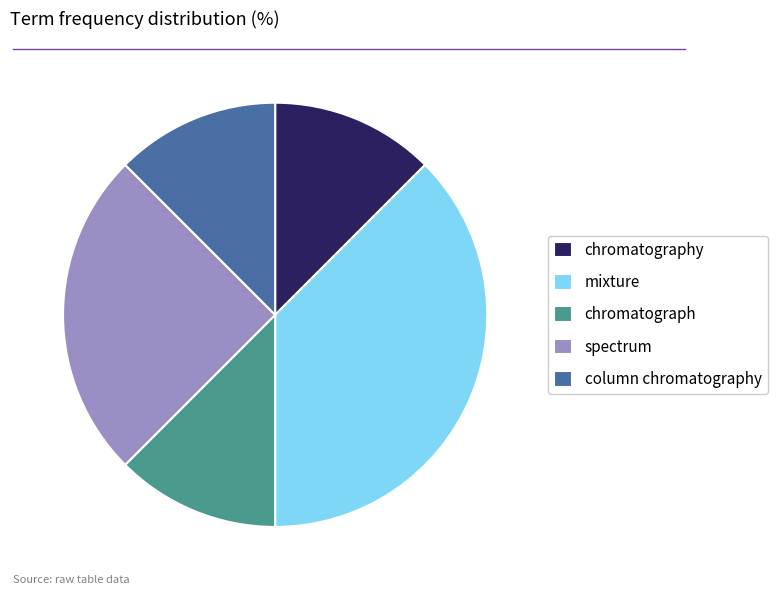

The chromatography slice represents 20% of the pie. True or false?

False